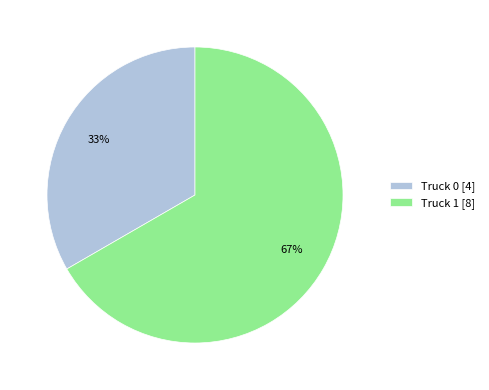

The Truck 1 slice represents 54% of the pie. True or false?

False